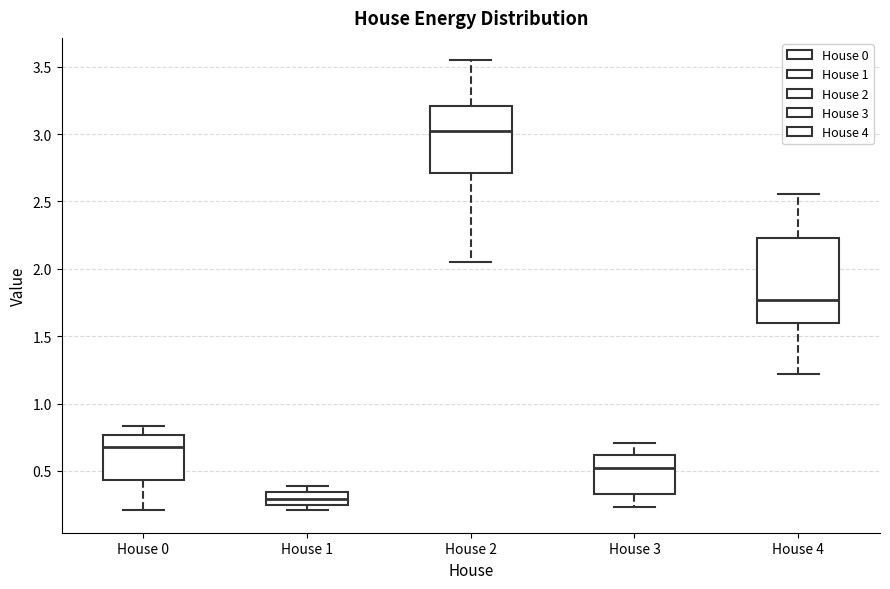

Which box has the lowest median line?

House 1